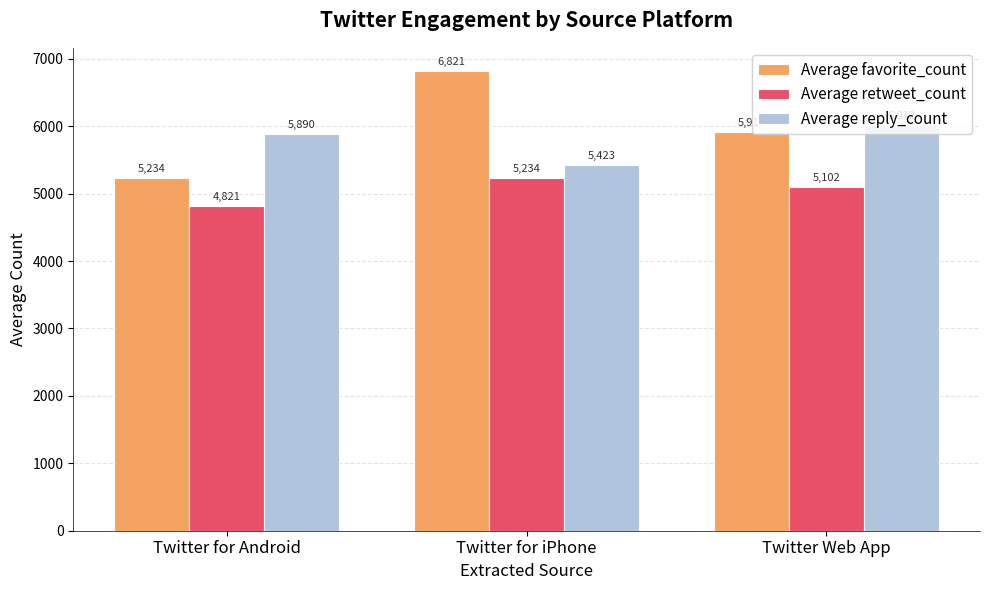

Are the bars grouped side by side (vs. stacked)?

Yes